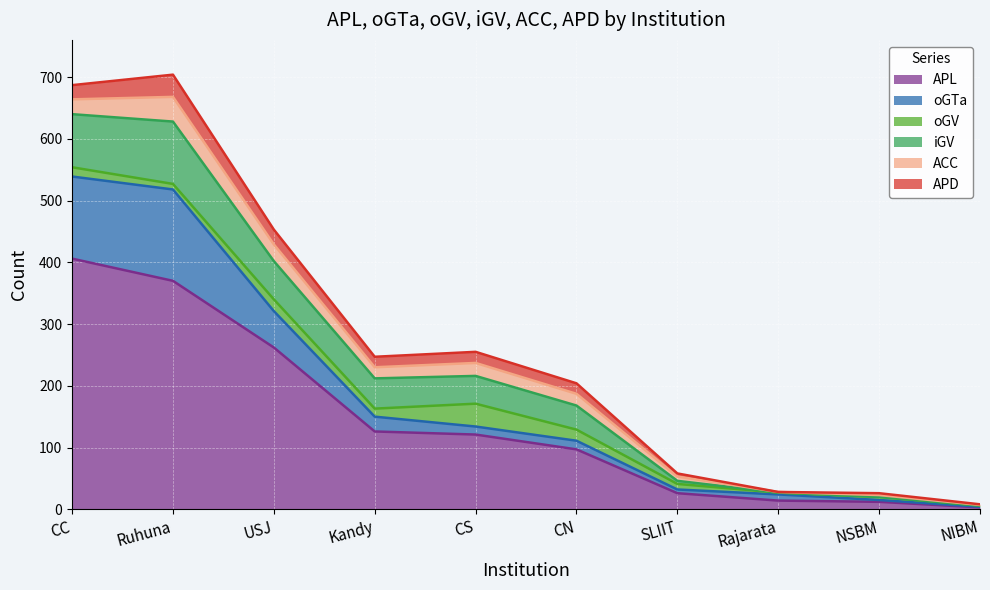

Is it true that oGTa equals 0 at NIBM?

False